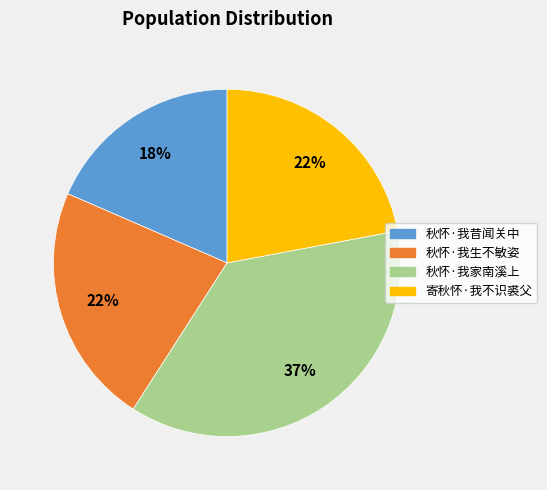

Is 秋怀·我家南溪上 the majority of the pie?

No